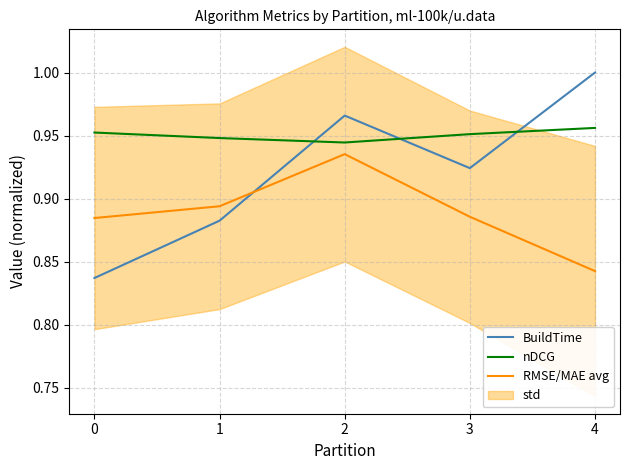

Is the value of RMSE/MAE avg at 3 greater than the value of BuildTime at 2?

No